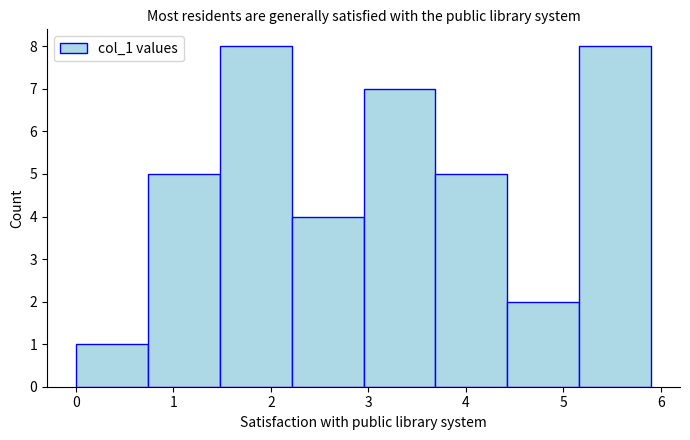

Reading left to right, list every bar in this chart as the range it spans on the x-axis followed by its height. Neither the bar edges nor the heights are printed on the chart, so give them approximately, as read against the axes.

0.0 to 0.7: 1
0.7 to 1.5: 5
1.5 to 2.2: 8
2.2 to 3.0: 4
3.0 to 3.7: 7
3.7 to 4.4: 5
4.4 to 5.2: 2
5.2 to 5.9: 8